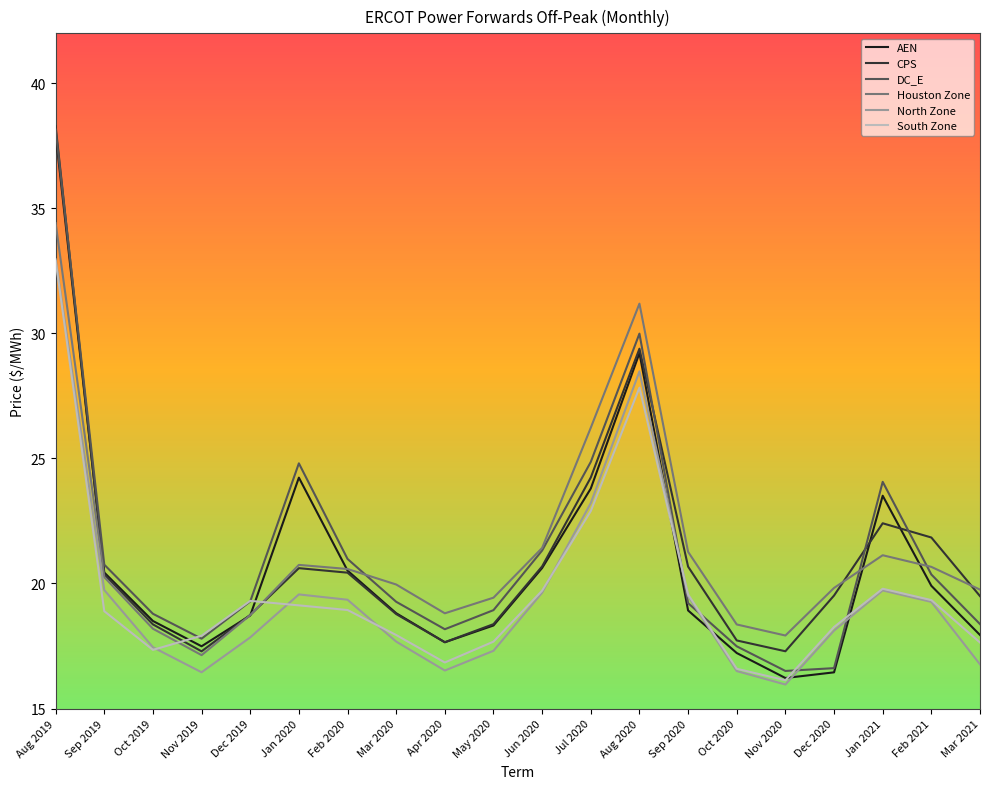

What is the smallest value displayed?

16.0